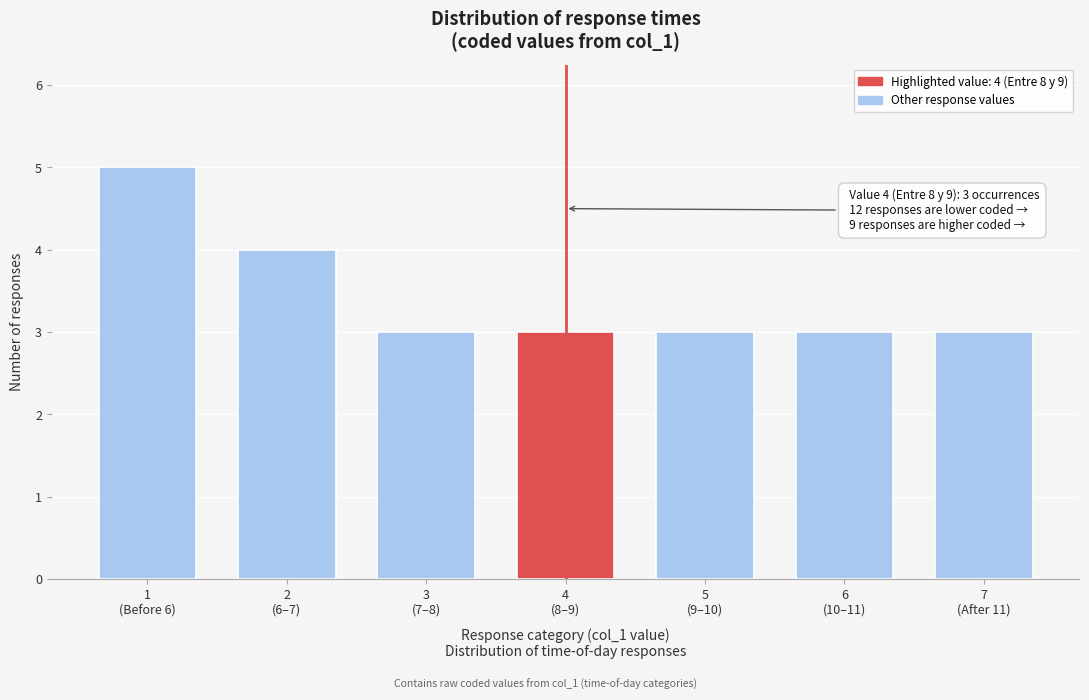

Reading right to left, transcribe all the data shown in this chart.

3	3	3	3	3	4	5